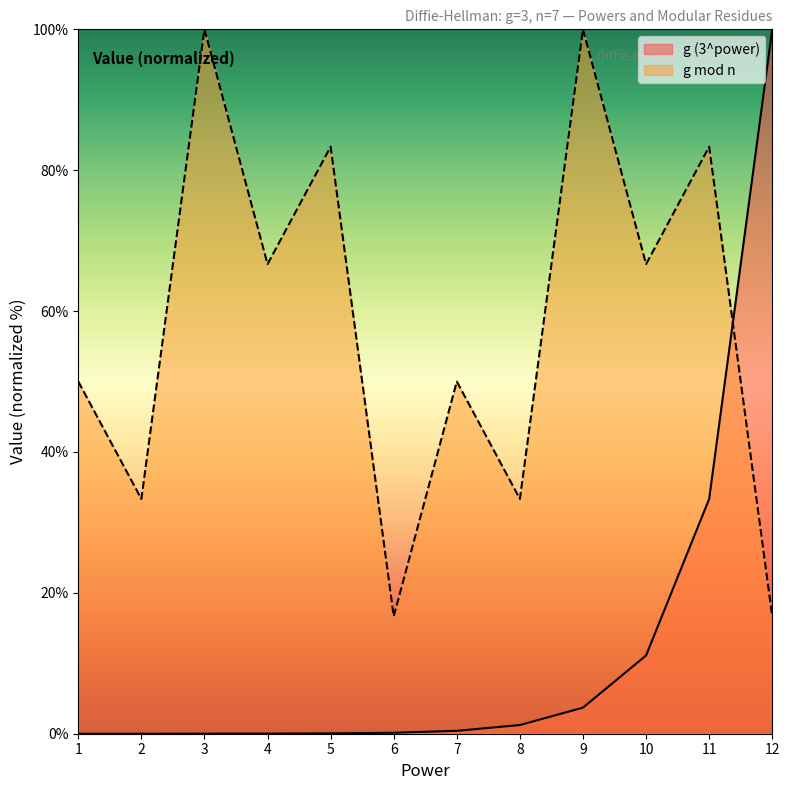

The g (3^power) series shows 1.2 at 8. True or false?

True